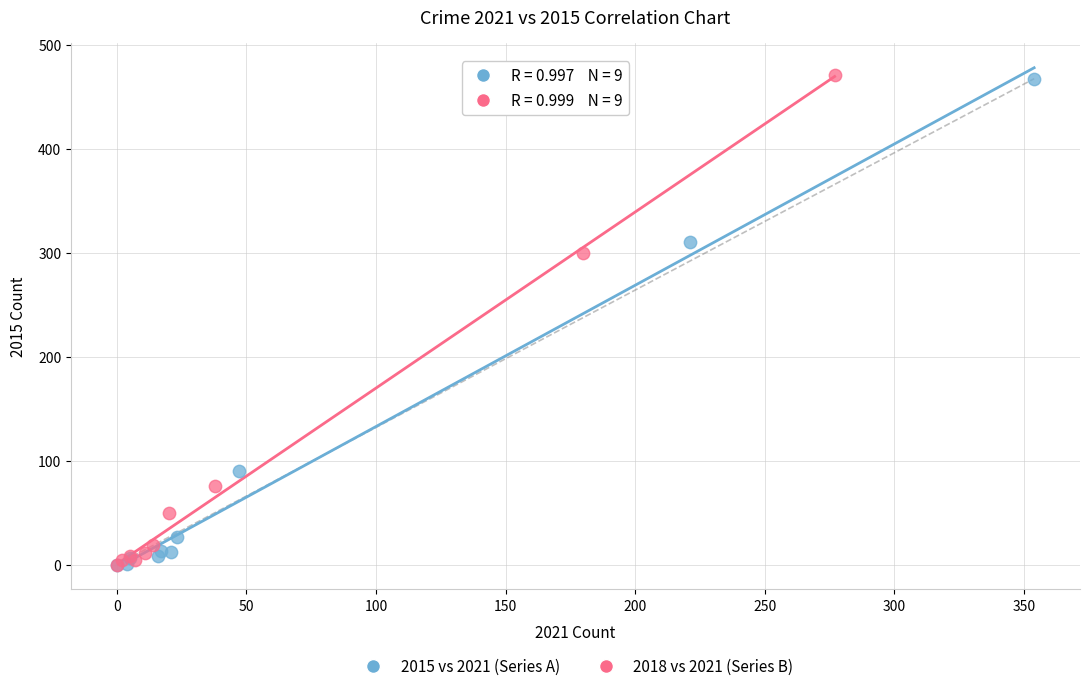

Which series has the largest Y range (max minus min)?

2018 vs 2021 (Series B)